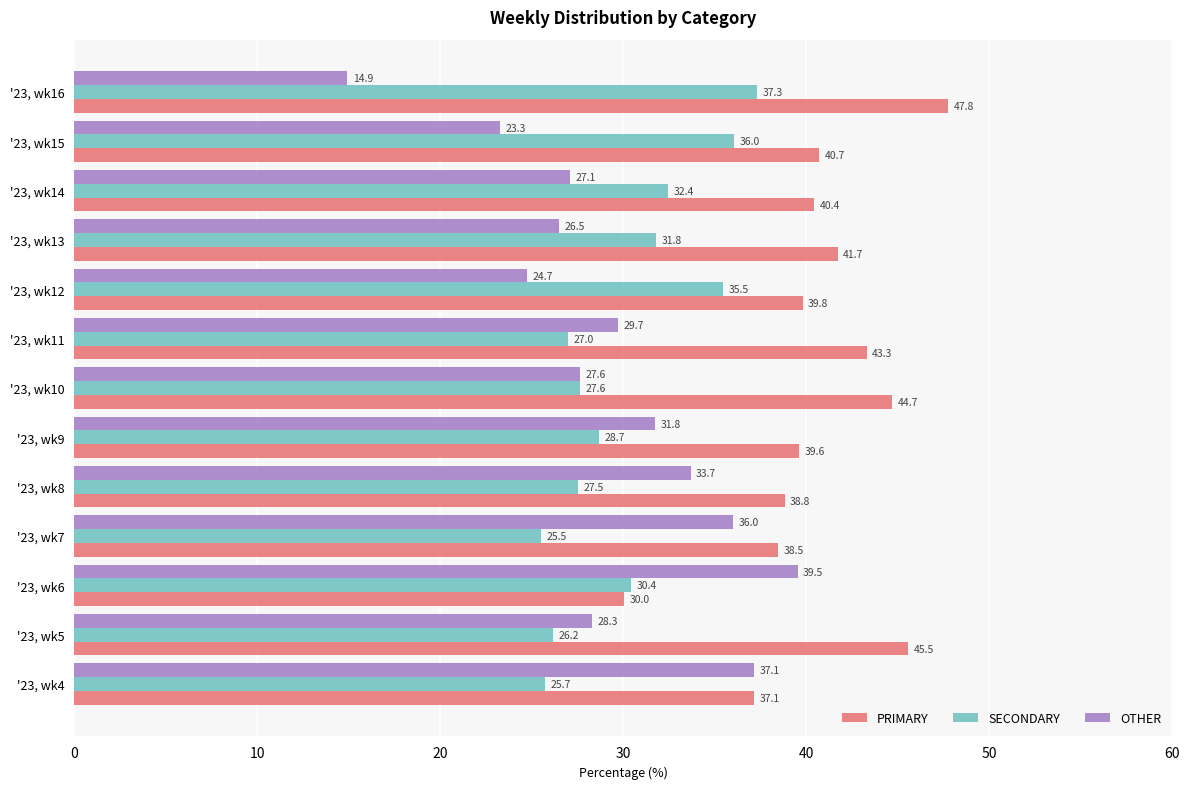

List the series in order of their peak value, highest first.

PRIMARY, OTHER, SECONDARY